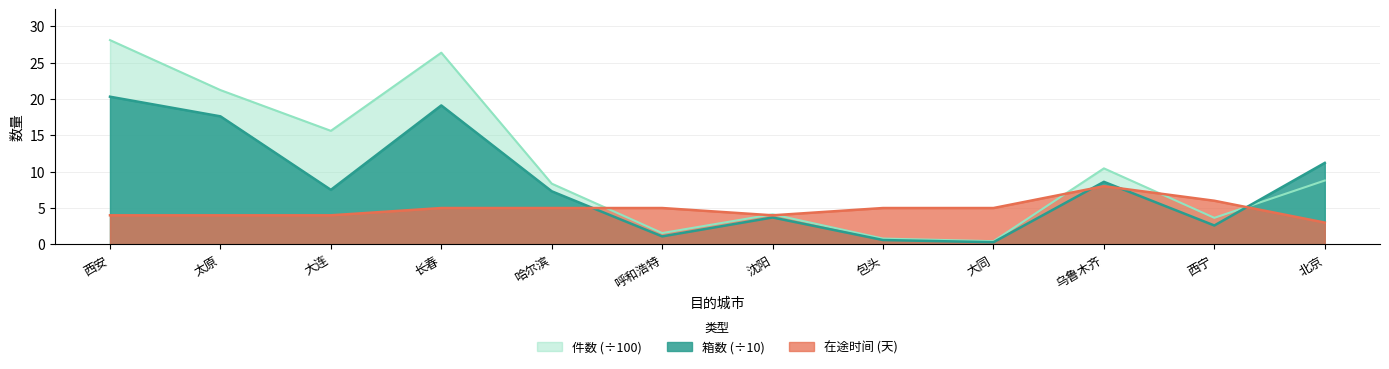

What is the total value across all series at 乌鲁木齐?

27.0